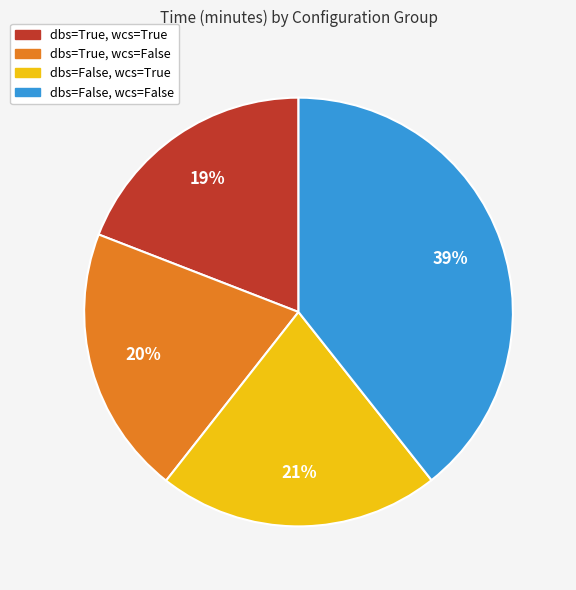

To the nearest percent, what is the average slice percentage?

25%